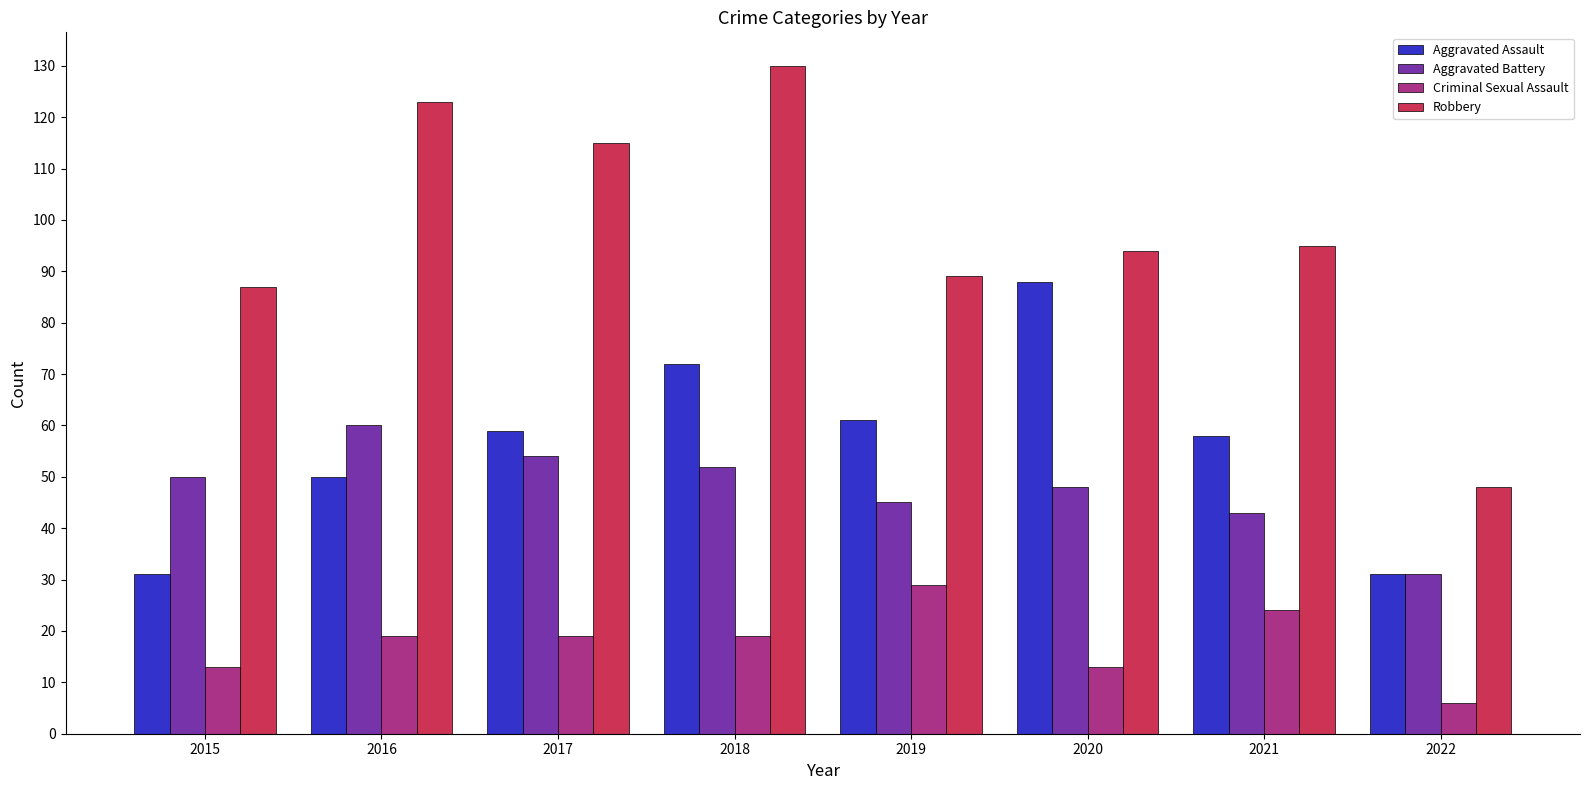

Reading left to right, what are all the values shown in this chart?

Aggravated Assault: 2015=31	2016=50	2017=59	2018=72	2019=61	2020=88	2021=58	2022=31
Aggravated Battery: 2015=50	2016=60	2017=54	2018=52	2019=45	2020=48	2021=43	2022=31
Criminal Sexual Assault: 2015=13	2016=19	2017=19	2018=19	2019=29	2020=13	2021=24	2022=6
Robbery: 2015=87	2016=123	2017=115	2018=130	2019=89	2020=94	2021=95	2022=48